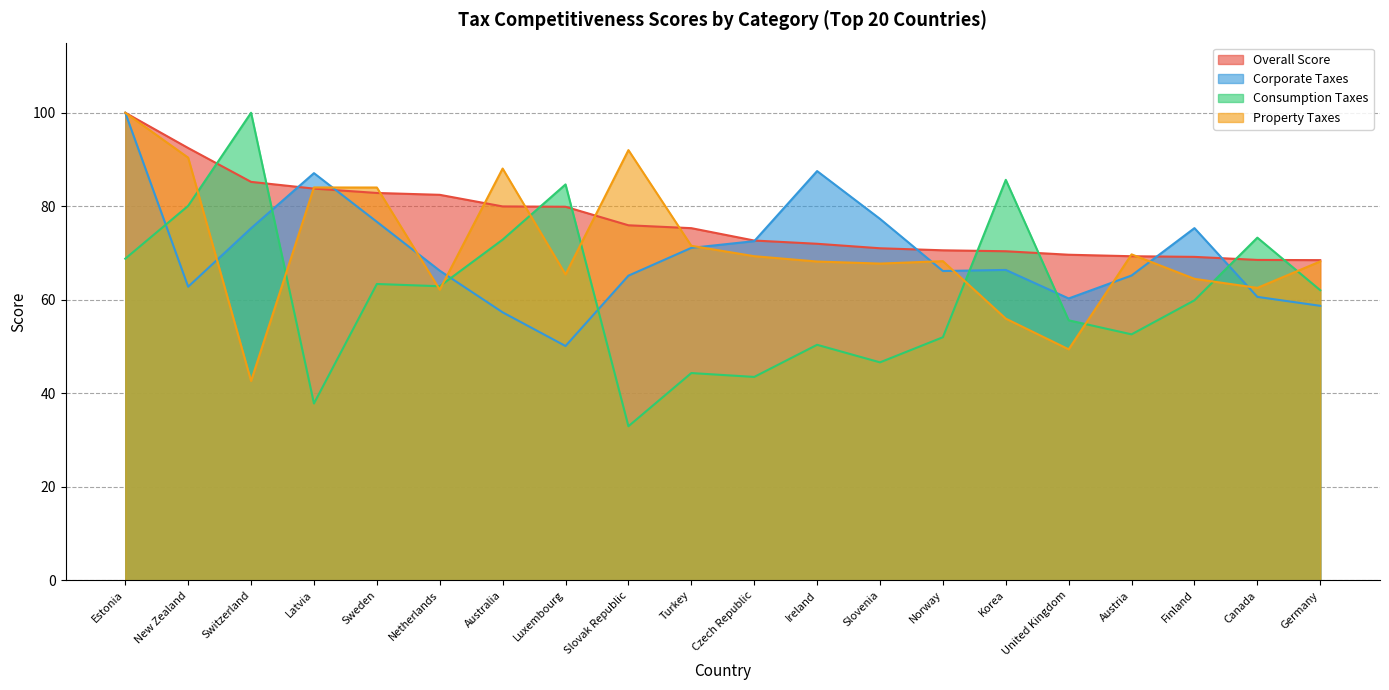

At which label does Corporate Taxes reach its minimum?

Luxembourg